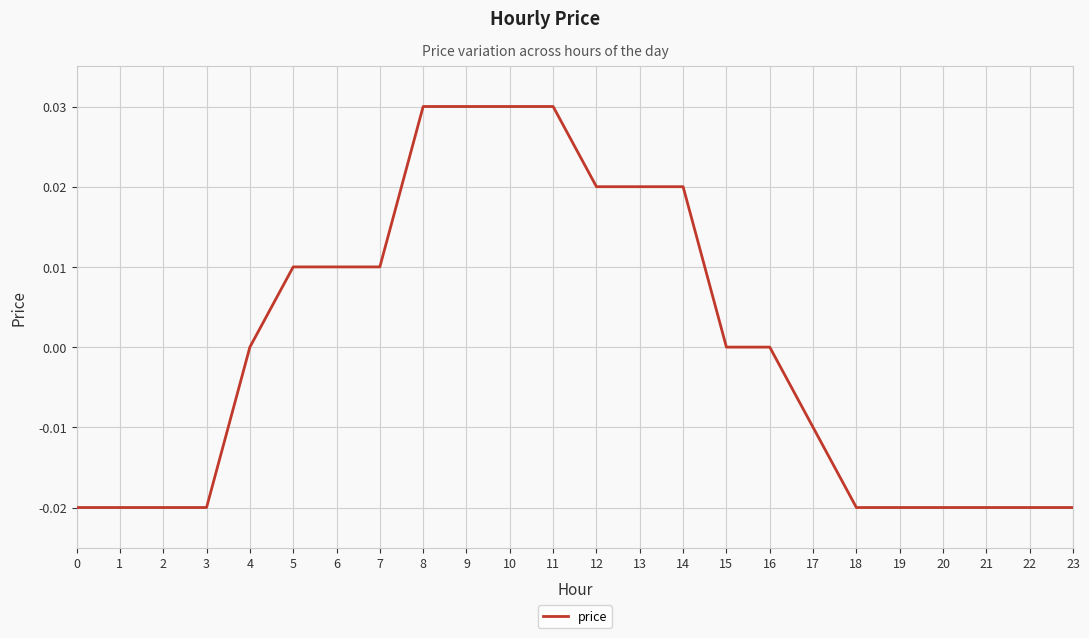

Is this an area chart (filled region under the line)?

No